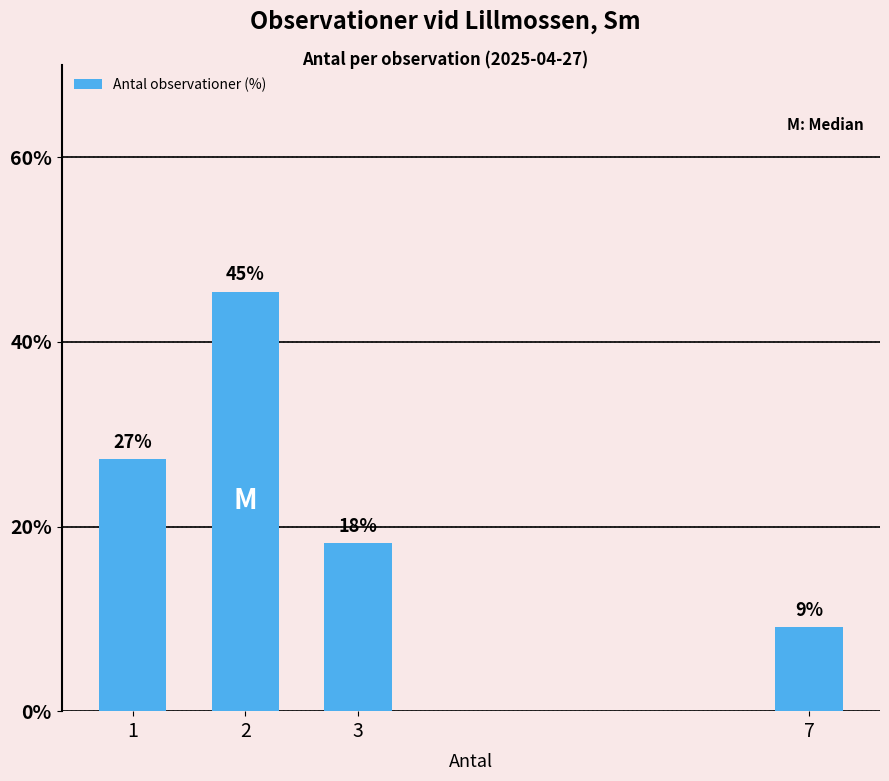

How many bars are there in total?

4